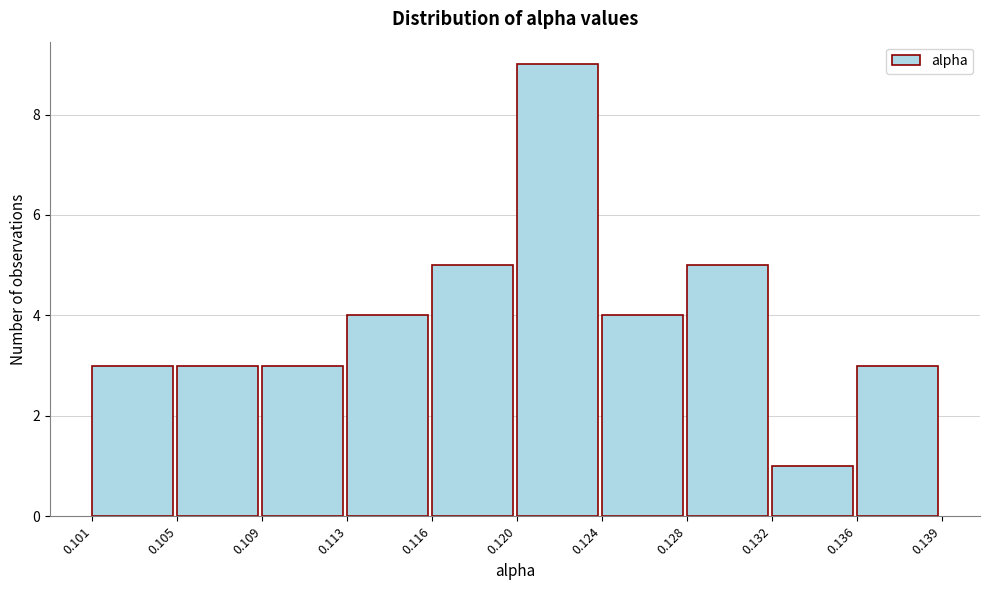

Reading left to right, extract all data points from this chart.

0.101=3	0.105=3	0.109=3	0.113=4	0.116=5	0.120=9	0.124=4	0.128=5	0.132=1	0.136=3